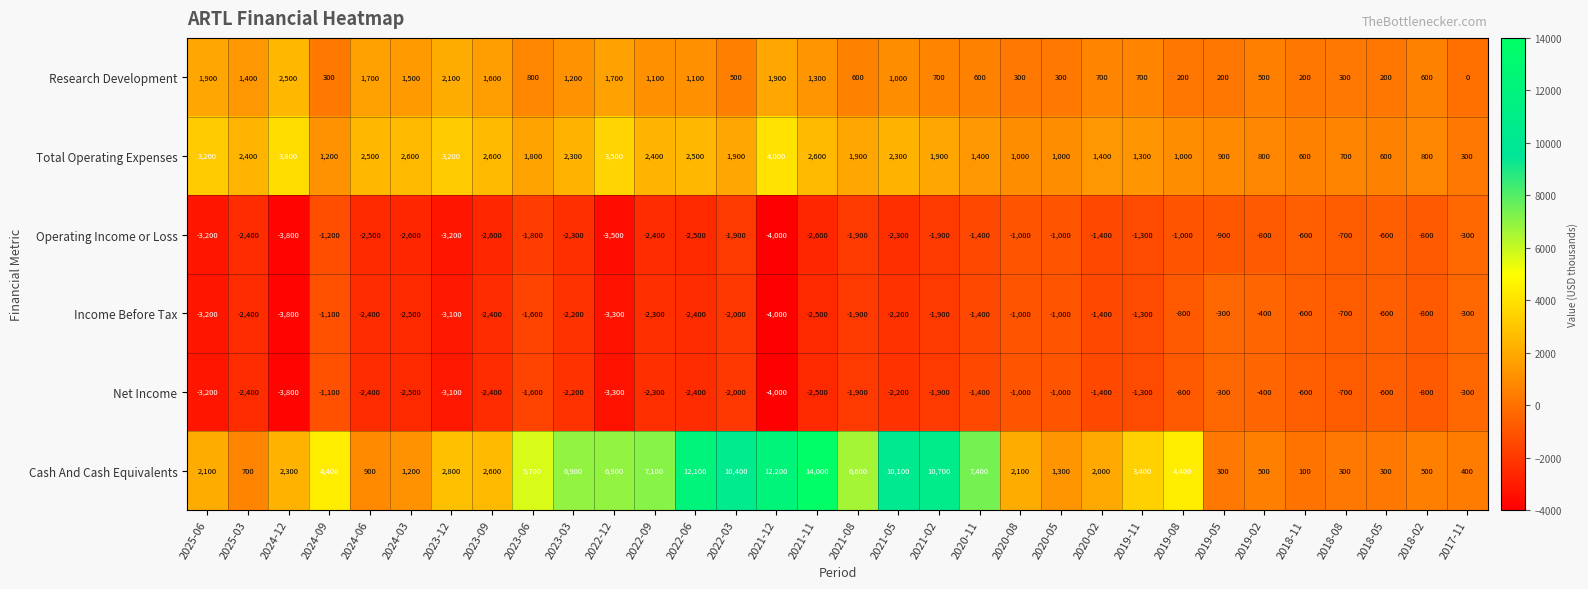

The Net Income series shows -4165 at 2023-12. True or false?

False